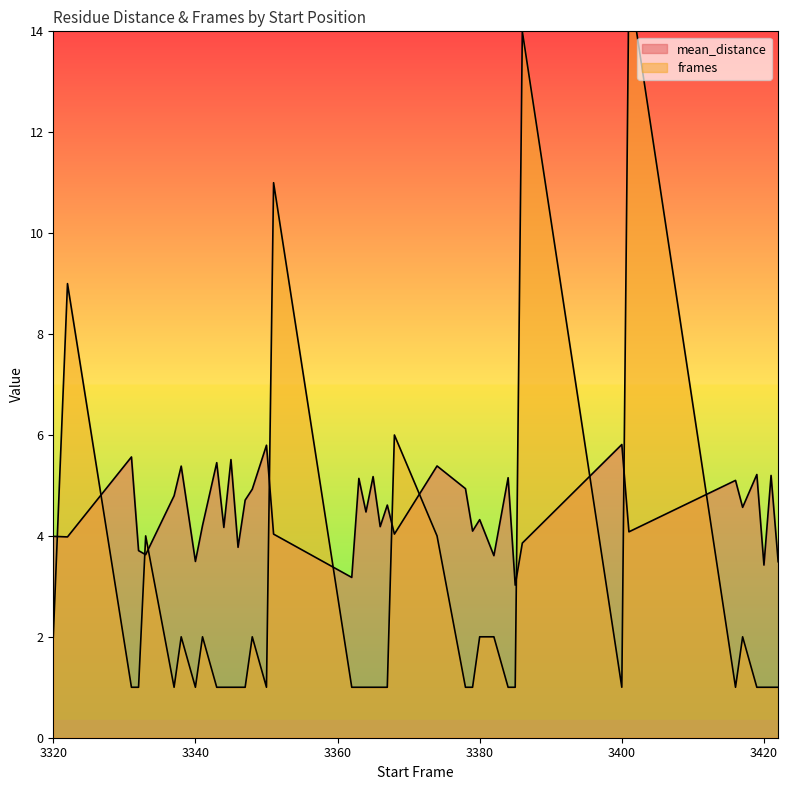

What is the total value across all series at 3419?

6.2